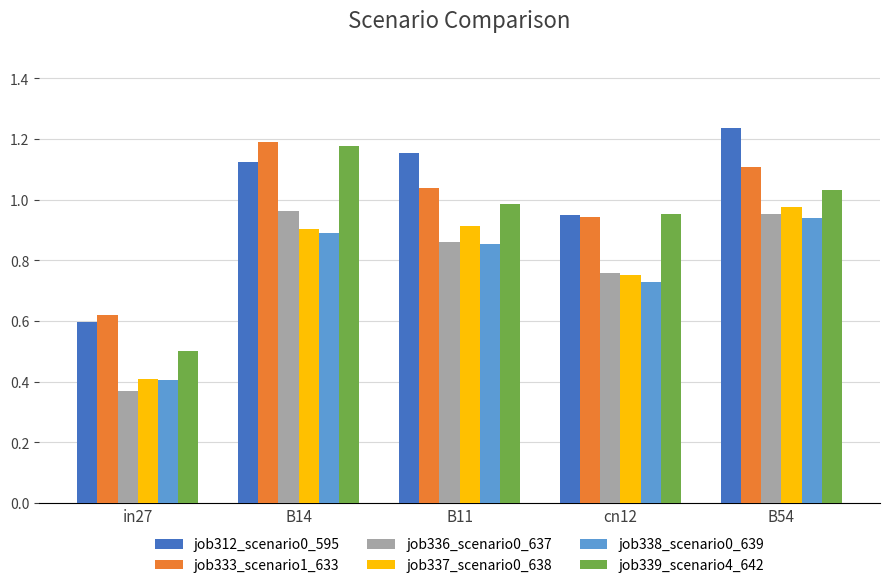

List the labels in order of job312_scenario0_595 value, largest first.

B54, B11, B14, cn12, in27